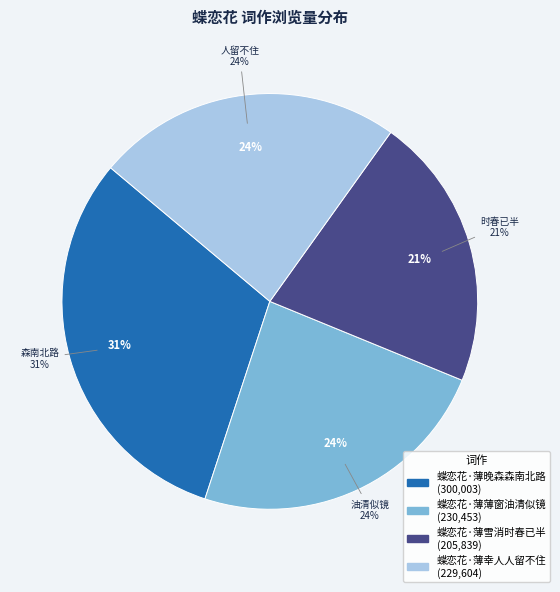

What percentage is NOT represented by 蝶恋花·薄晚森森南北路?

68.9%